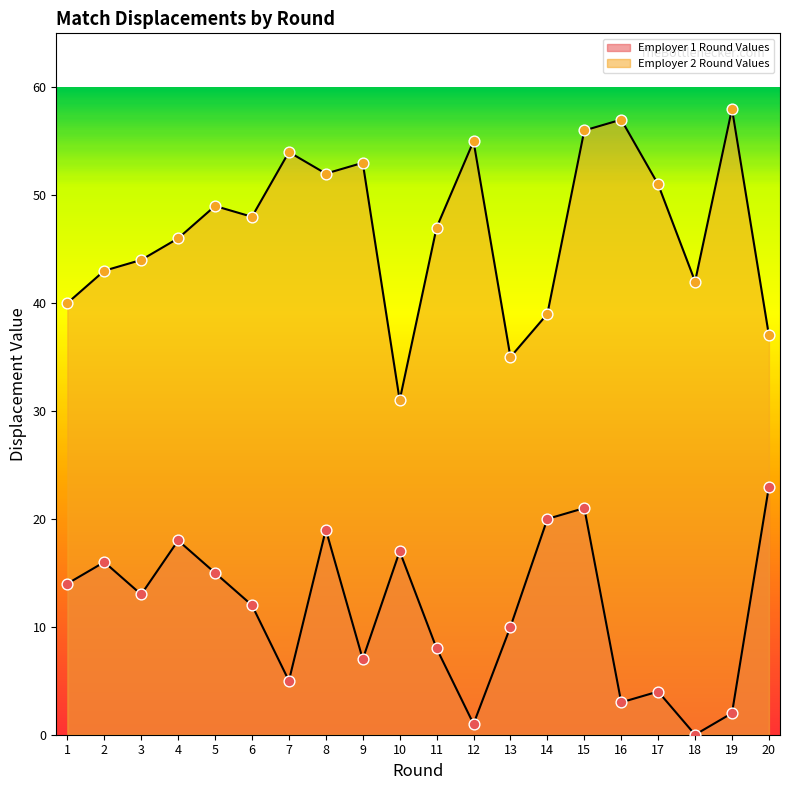

Which series reaches the minimum Y coordinate?

Employer 1 Round Values